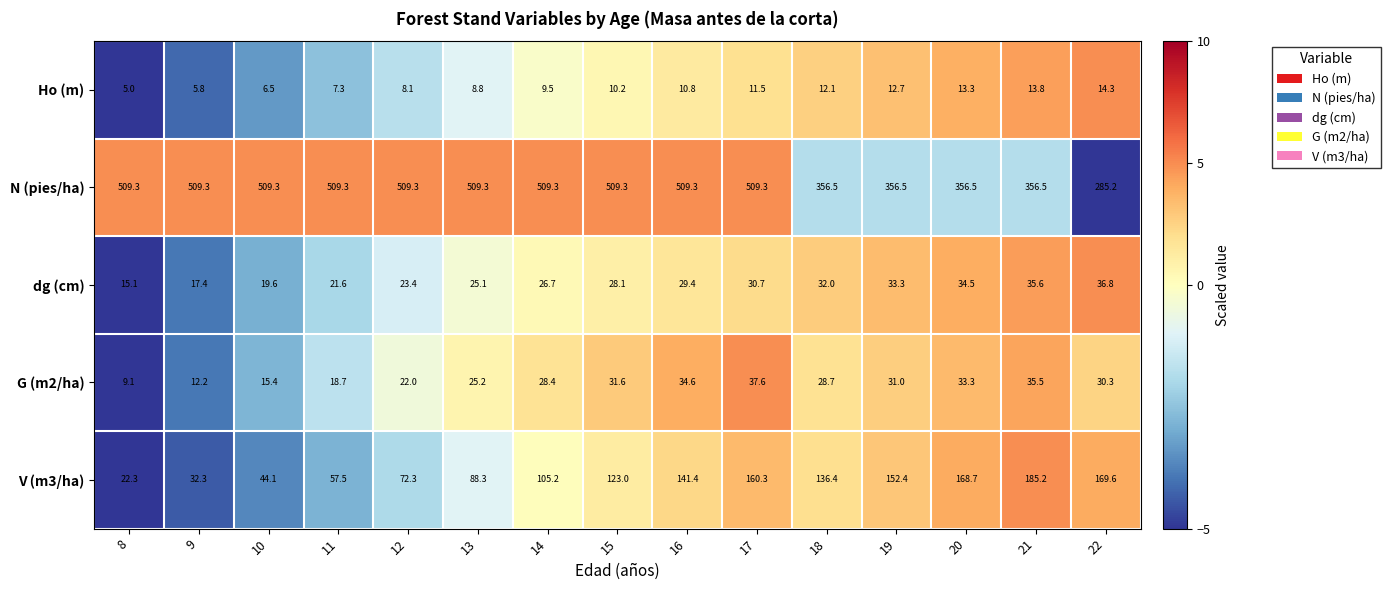

Is it true that dg (cm) equals 33.3 at 19?

True